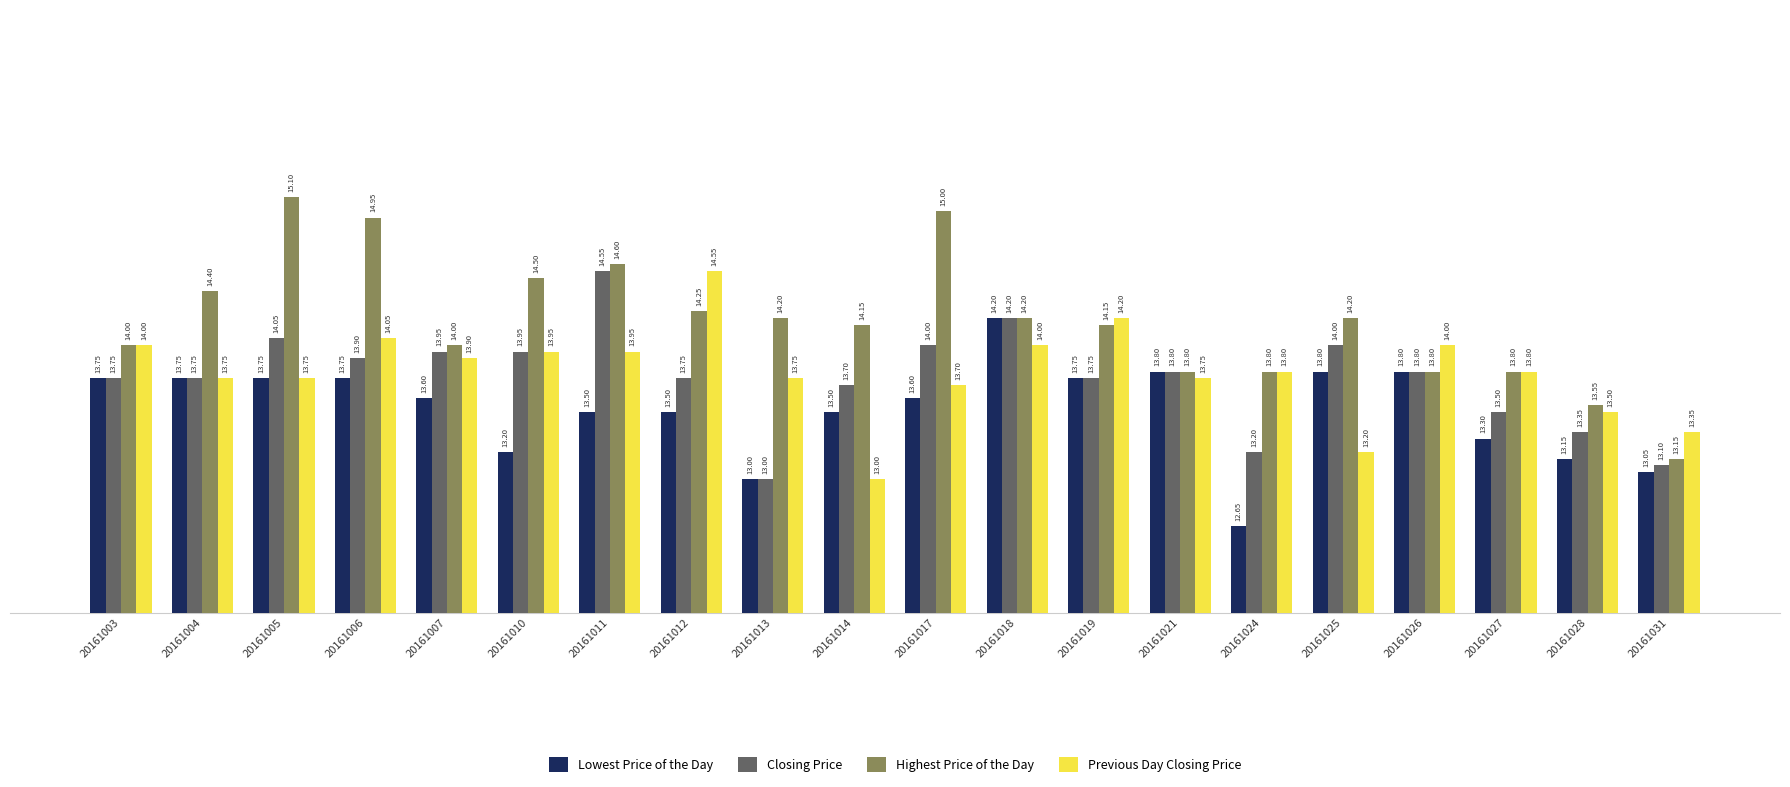

What is the sum of all Closing Price values?

275.1